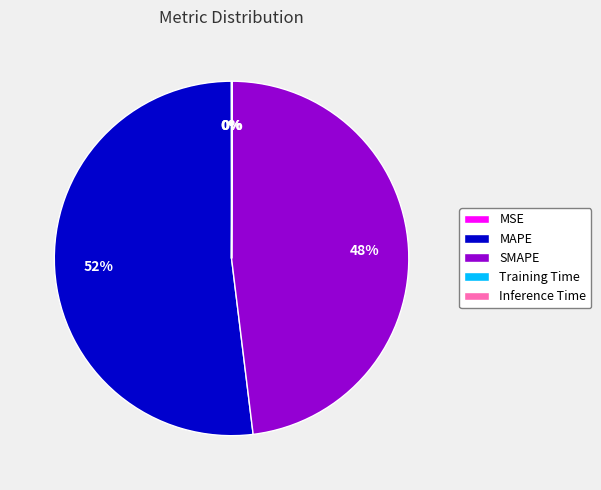

Between MAPE and SMAPE, which is larger?

MAPE